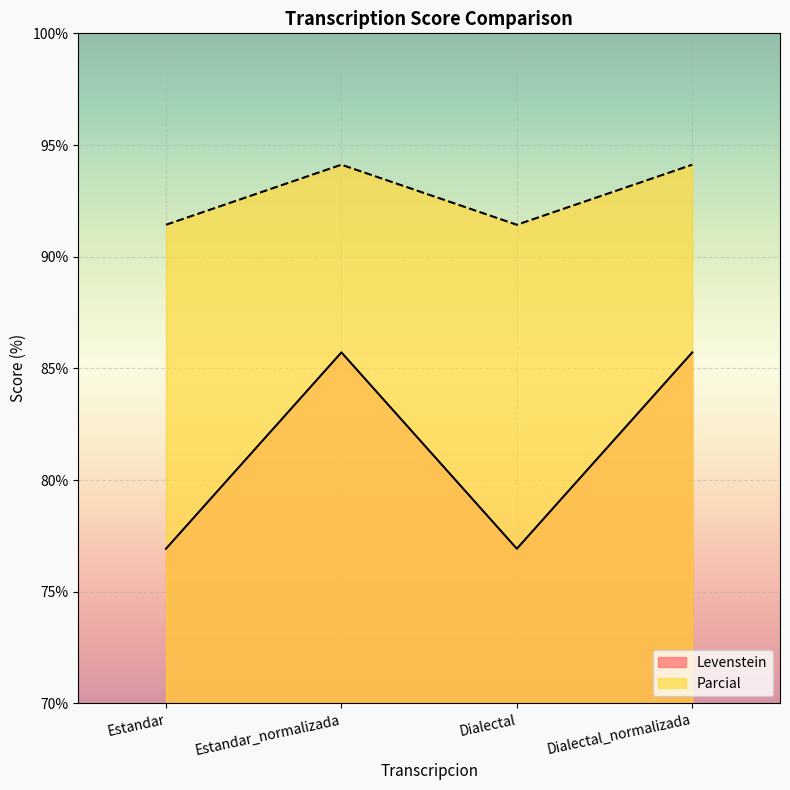

Which series changed the most between Estandar and Estandar_normalizada?

Levenstein